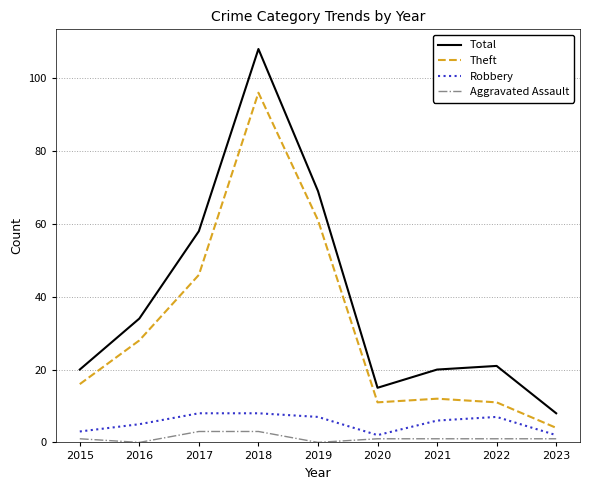

Which series has the largest total across all categories?

Total